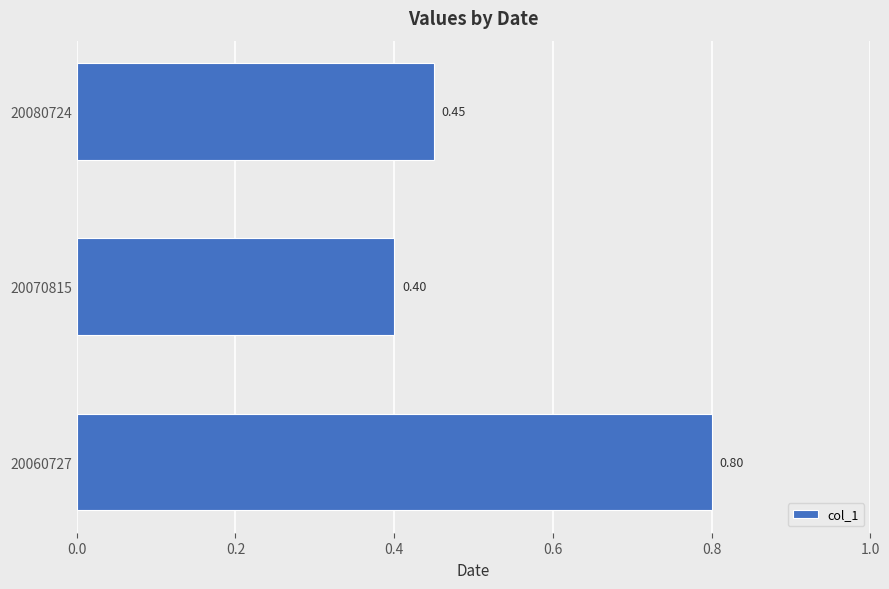

What is the minimum value shown in the chart?

0.4